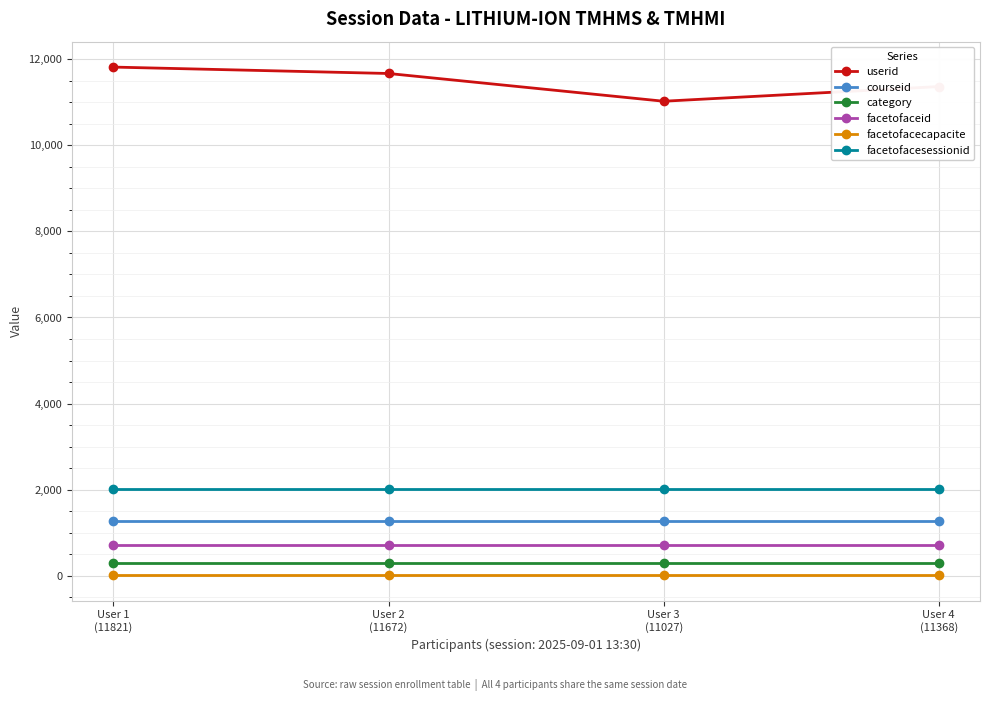

True or false: facetofacesessionid and category cross at least once.

False